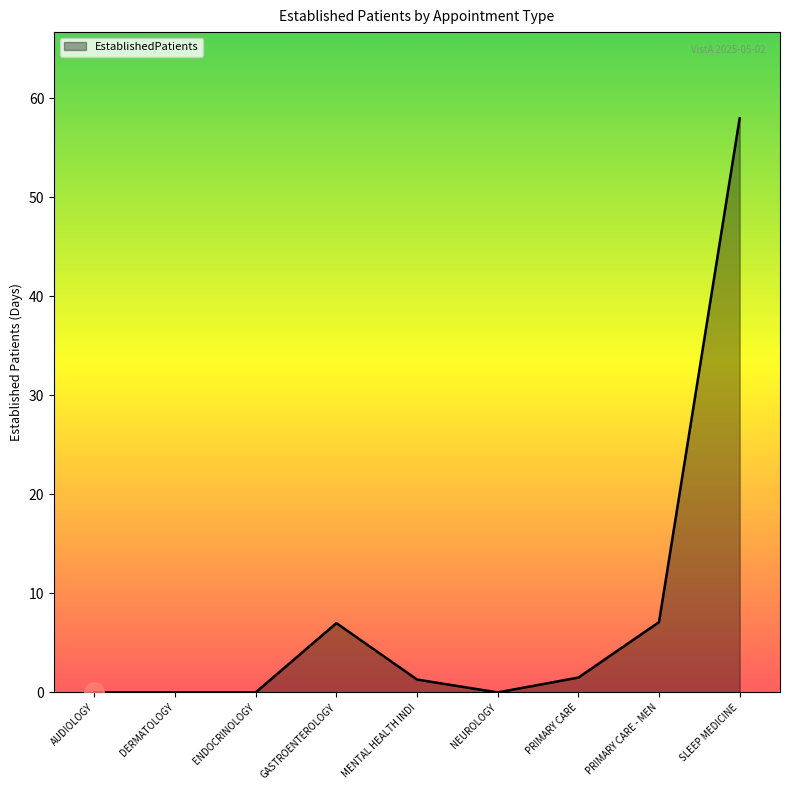

What position from the right is AUDIOLOGY?

9